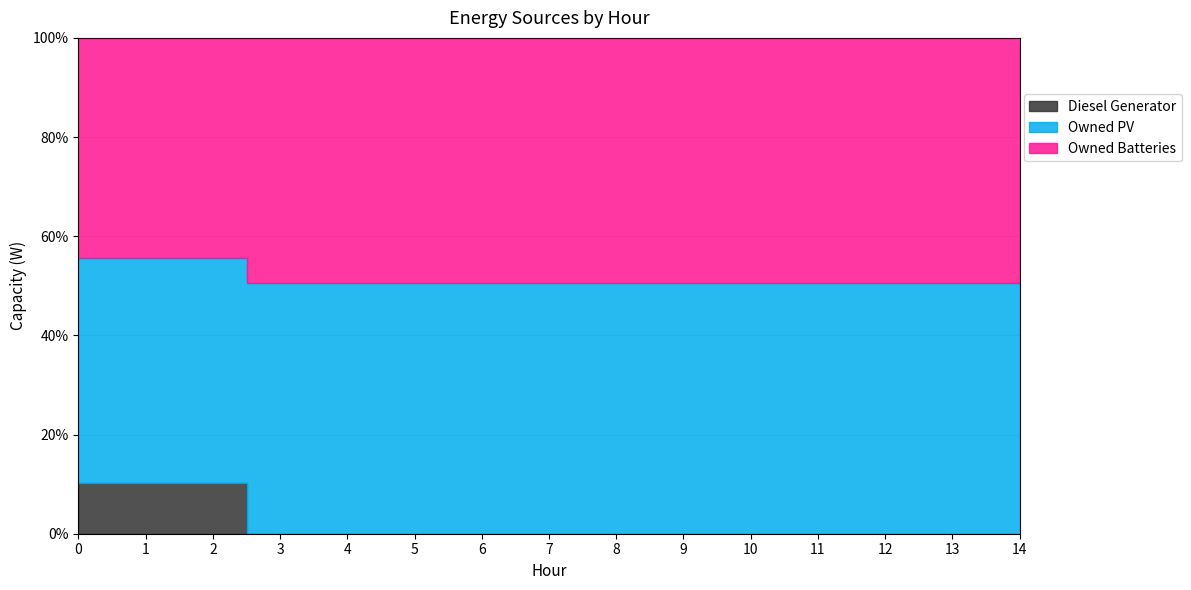

Reading left to right, list all the values displayed in this chart.

Diesel Generator: 400	400	400	0	0	0	0	0	0	0	0	0	0	0	0
Owned PV: 1787	1787	1787	1787	1787	1787	1787	1787	1787	1787	1787	1787	1787	1787	1787
Owned Batteries: 1749	1749	1749	1749	1749	1749	1749	1749	1749	1749	1749	1749	1749	1749	1749